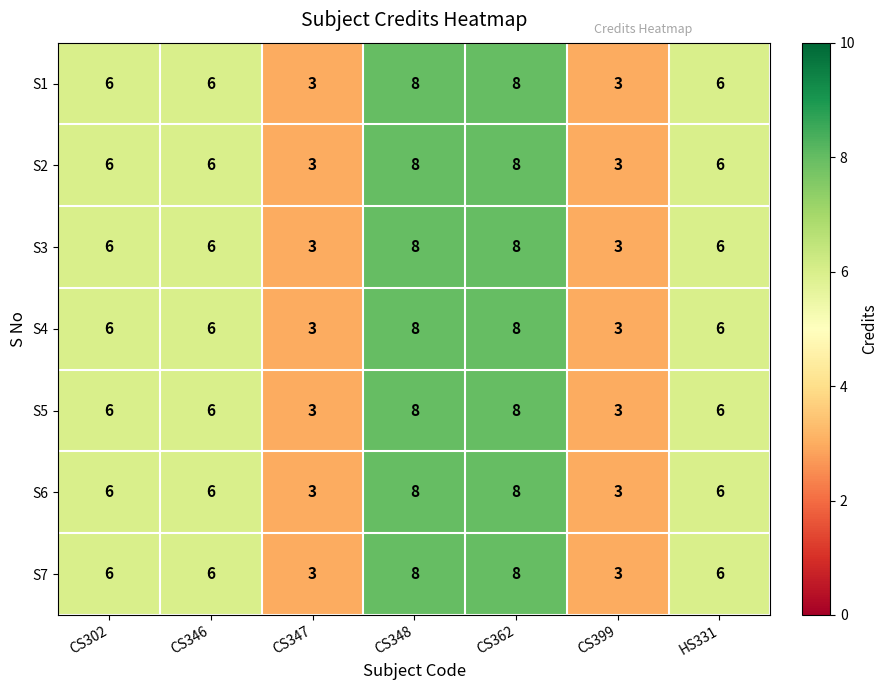

True or false: S4 has a value of 8 at CS348.

True